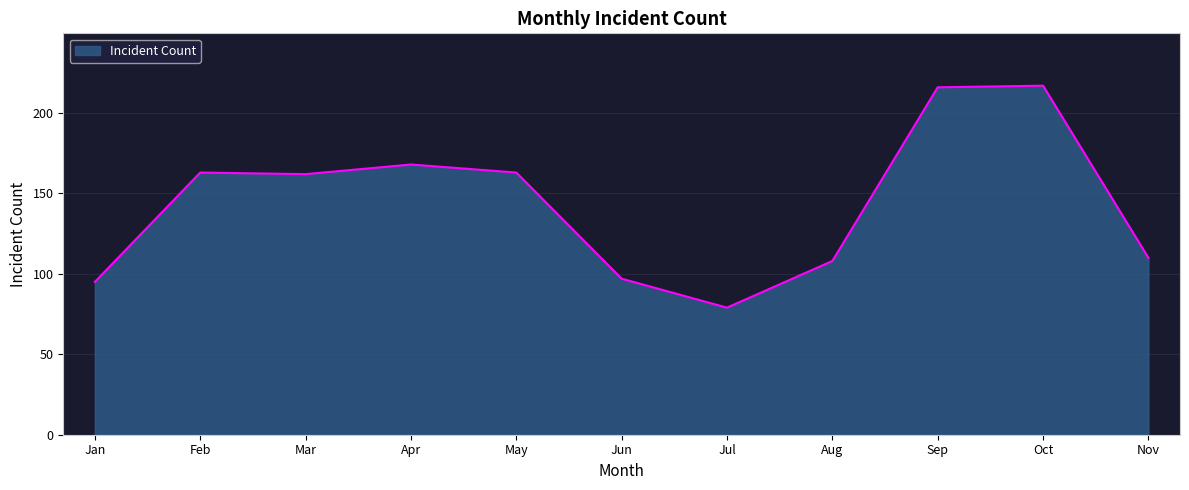

What is the smallest value displayed?

79